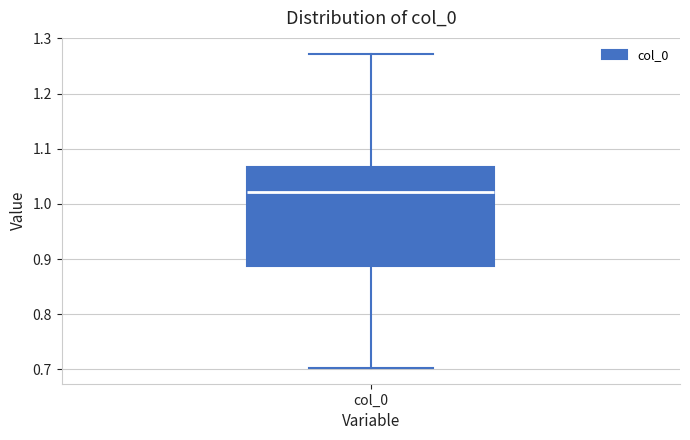

Transcribe this box plot: give where the median line is, the range the box spans, and where the two whiskers end, as read against the y-axis. The values are not printed on the chart, so give them approximately, as read against the axis.

median 1.02, box 0.89 to 1.07, whiskers 0.70 to 1.27